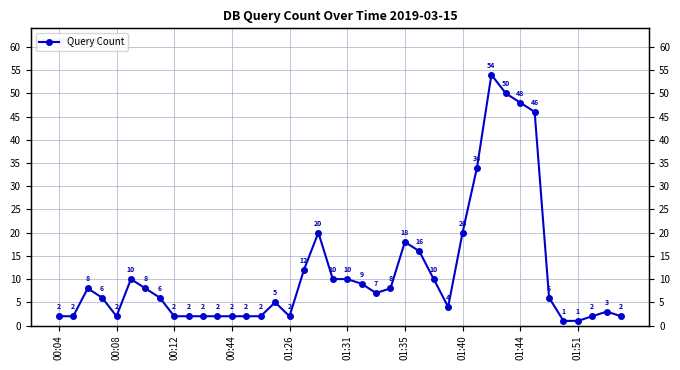

How many data points are less than 6?

18